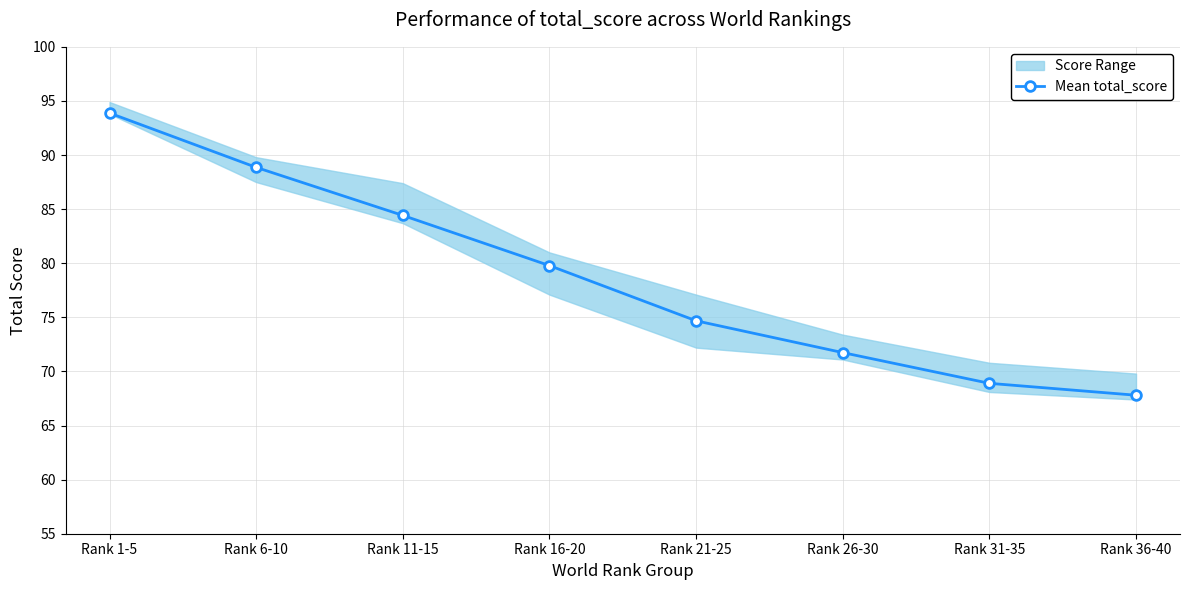

How many data points are above 79?

4